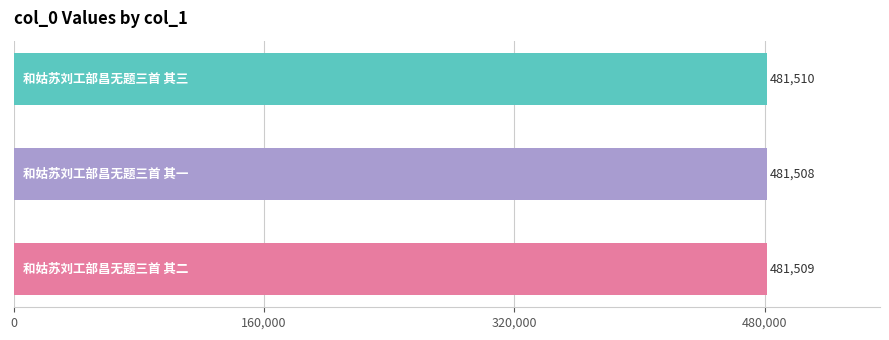

What is the greatest value displayed?

481510